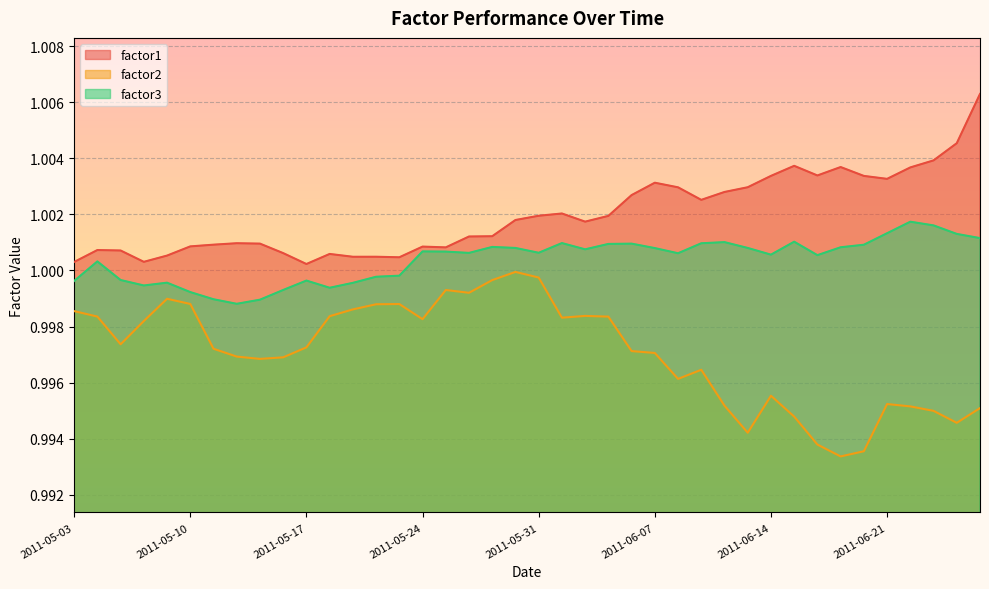

Reading right to left, list all the values displayed in this chart.

factor1: 2011-06-27=1.0	2011-06-24=1.0	2011-06-23=1.0	2011-06-22=1.0	2011-06-21=1.0	2011-06-20=1.0	2011-06-17=1.0	2011-06-16=1.0	2011-06-15=1.0	2011-06-14=1.0	2011-06-13=1.0	2011-06-10=1.0	2011-06-09=1.0	2011-06-08=1.0	2011-06-07=1.0	2011-06-06=1.0	2011-06-03=1.0	2011-06-02=1.0	2011-06-01=1.0	2011-05-31=1.0	2011-05-30=1.0	2011-05-27=1.0	2011-05-26=1.0	2011-05-25=1.0	2011-05-24=1.0	2011-05-23=1.0	2011-05-20=1.0	2011-05-19=1.0	2011-05-18=1.0	2011-05-17=1.0	2011-05-16=1.0	2011-05-13=1.0	2011-05-12=1.0	2011-05-11=1.0	2011-05-10=1.0	2011-05-09=1.0	2011-05-06=1.0	2011-05-05=1.0	2011-05-04=1.0	2011-05-03=1.0
factor2: 2011-06-27=1.0	2011-06-24=1.0	2011-06-23=1.0	2011-06-22=1.0	2011-06-21=1.0	2011-06-20=1.0	2011-06-17=1.0	2011-06-16=1.0	2011-06-15=1.0	2011-06-14=1.0	2011-06-13=1.0	2011-06-10=1.0	2011-06-09=1.0	2011-06-08=1.0	2011-06-07=1.0	2011-06-06=1.0	2011-06-03=1.0	2011-06-02=1.0	2011-06-01=1.0	2011-05-31=1.0	2011-05-30=1.0	2011-05-27=1.0	2011-05-26=1.0	2011-05-25=1.0	2011-05-24=1.0	2011-05-23=1.0	2011-05-20=1.0	2011-05-19=1.0	2011-05-18=1.0	2011-05-17=1.0	2011-05-16=1.0	2011-05-13=1.0	2011-05-12=1.0	2011-05-11=1.0	2011-05-10=1.0	2011-05-09=1.0	2011-05-06=1.0	2011-05-05=1.0	2011-05-04=1.0	2011-05-03=1.0
factor3: 2011-06-27=1.0	2011-06-24=1.0	2011-06-23=1.0	2011-06-22=1.0	2011-06-21=1.0	2011-06-20=1.0	2011-06-17=1.0	2011-06-16=1.0	2011-06-15=1.0	2011-06-14=1.0	2011-06-13=1.0	2011-06-10=1.0	2011-06-09=1.0	2011-06-08=1.0	2011-06-07=1.0	2011-06-06=1.0	2011-06-03=1.0	2011-06-02=1.0	2011-06-01=1.0	2011-05-31=1.0	2011-05-30=1.0	2011-05-27=1.0	2011-05-26=1.0	2011-05-25=1.0	2011-05-24=1.0	2011-05-23=1.0	2011-05-20=1.0	2011-05-19=1.0	2011-05-18=1.0	2011-05-17=1.0	2011-05-16=1.0	2011-05-13=1.0	2011-05-12=1.0	2011-05-11=1.0	2011-05-10=1.0	2011-05-09=1.0	2011-05-06=1.0	2011-05-05=1.0	2011-05-04=1.0	2011-05-03=1.0